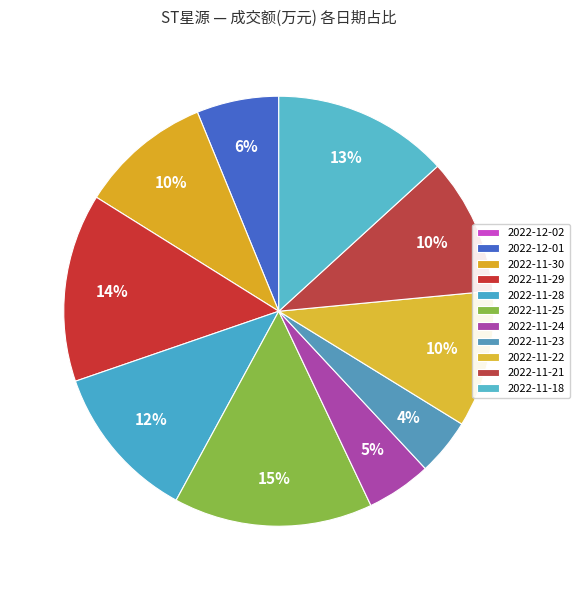

Between 2022-11-29 and 2022-11-18, which is larger?

2022-11-29